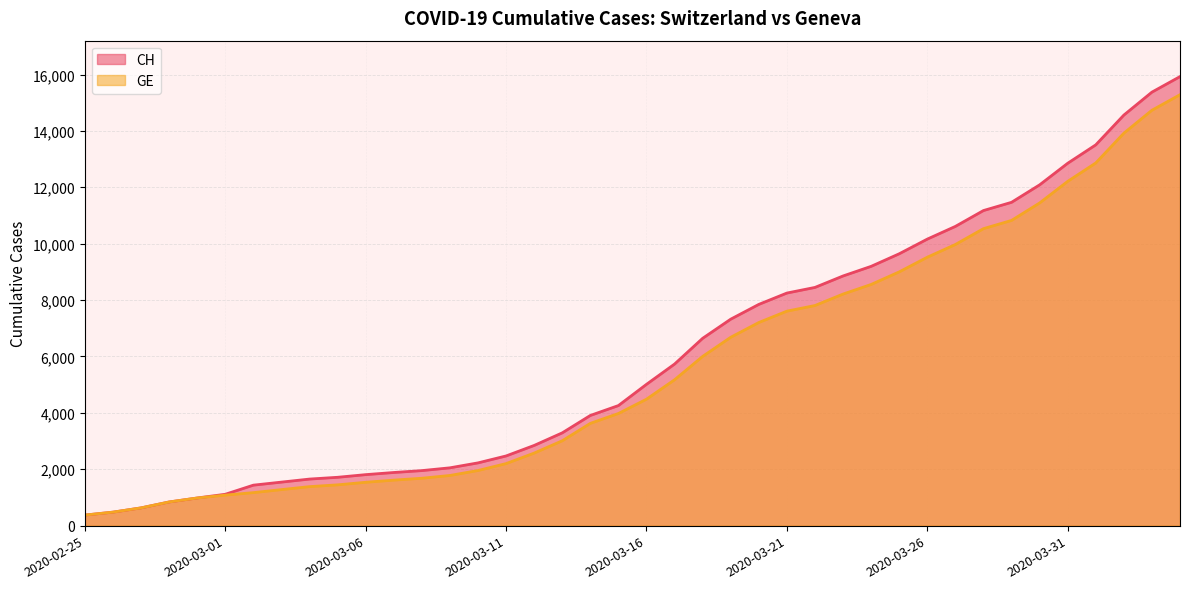

Between 2020-02-28 and 2020-03-21, which is larger?

2020-03-21